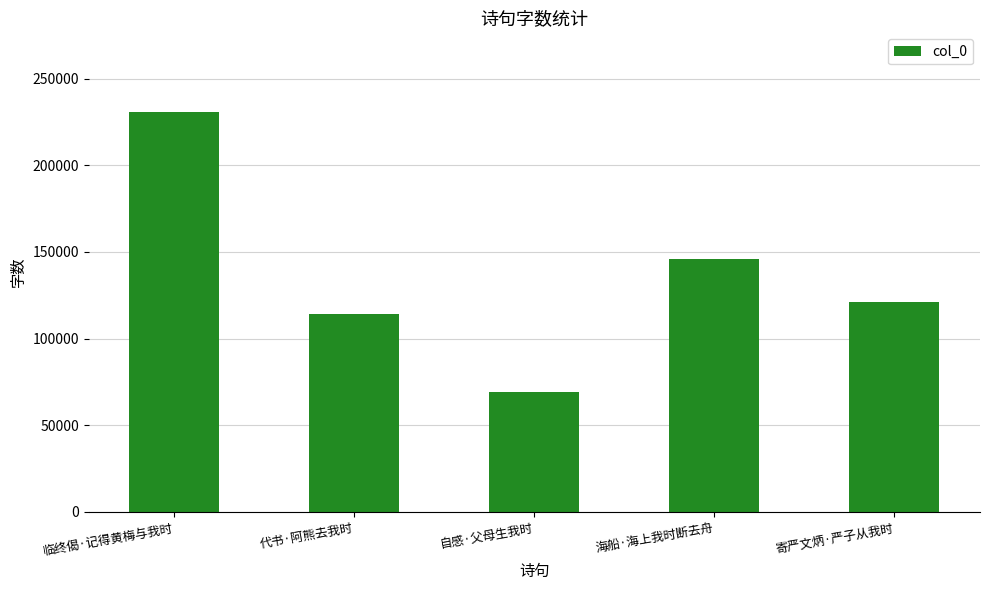

Reading right to left, transcribe all the data shown in this chart.

120917	145970	69103	114478	230587